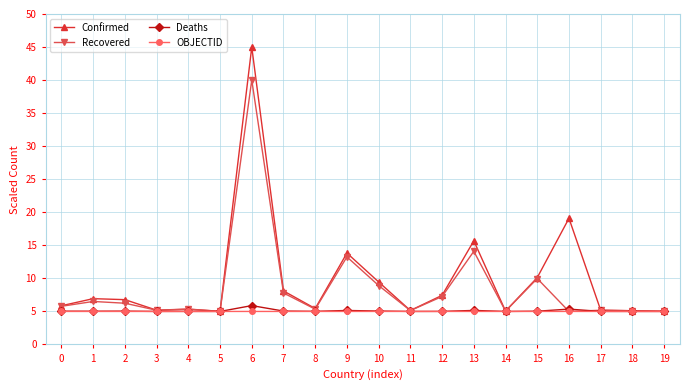

At which category is the sum across all series the highest?

6